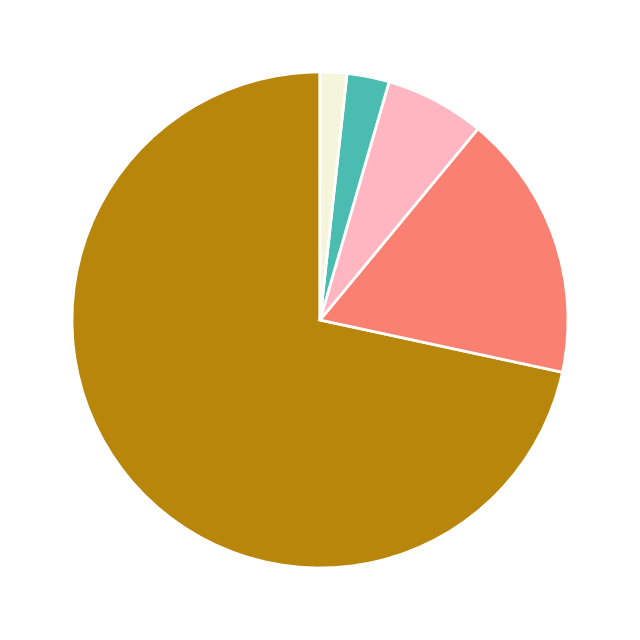

Does any single category account for the majority?

Yes